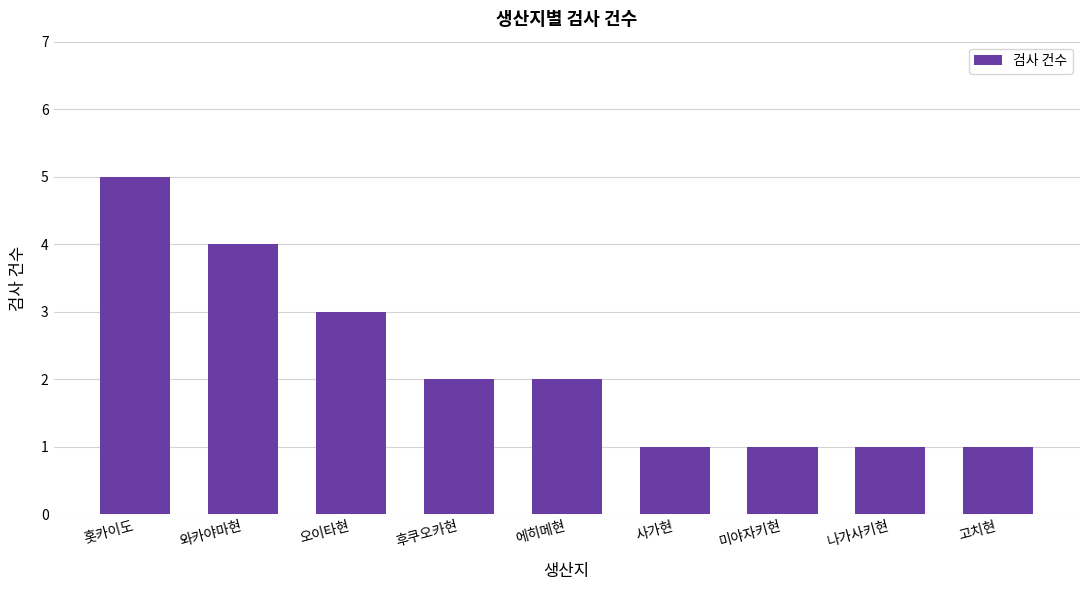

What is the smallest value displayed?

1